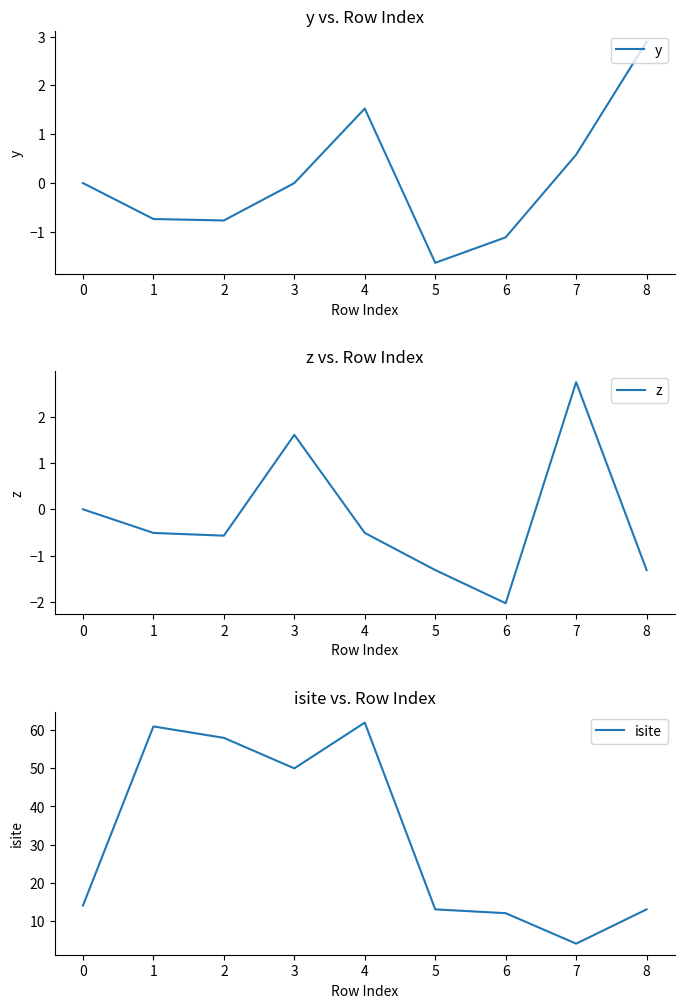

Is it true that y equals -1.2 at 1?

False